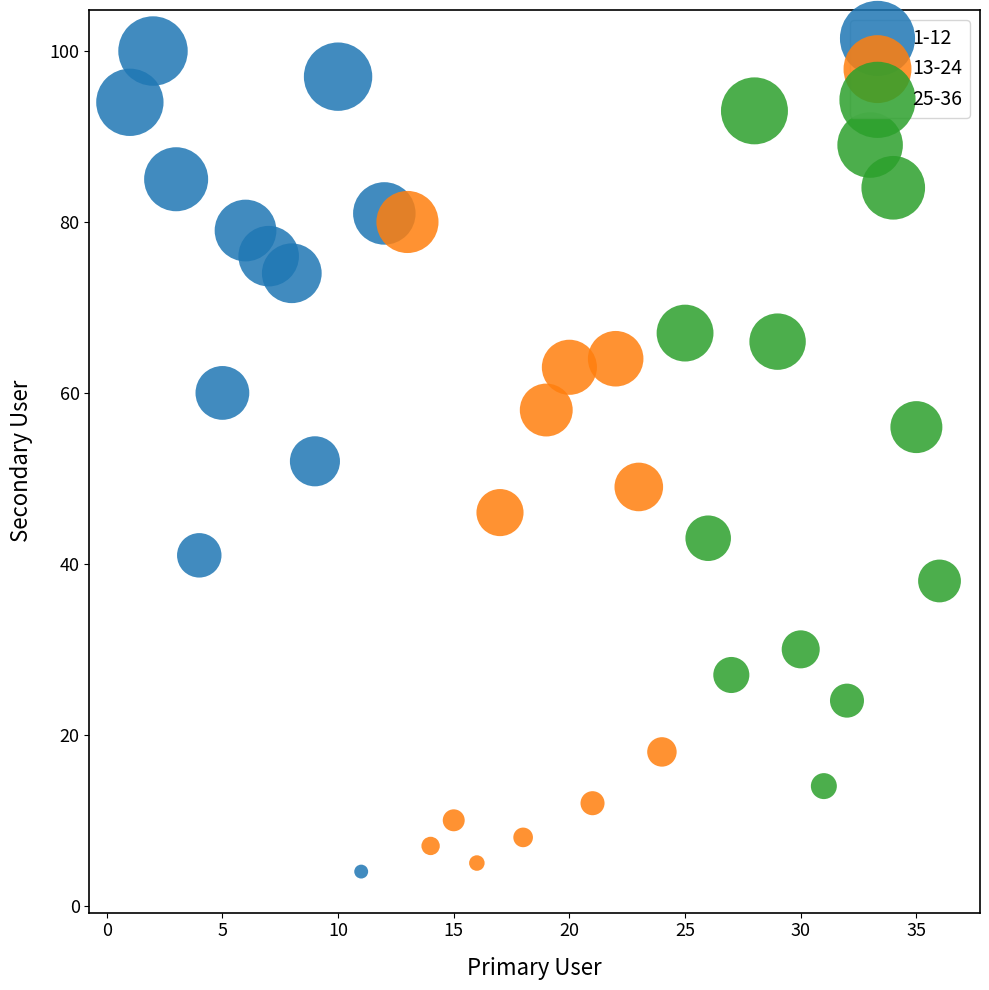

Which series has the largest Y range (max minus min)?

1-12